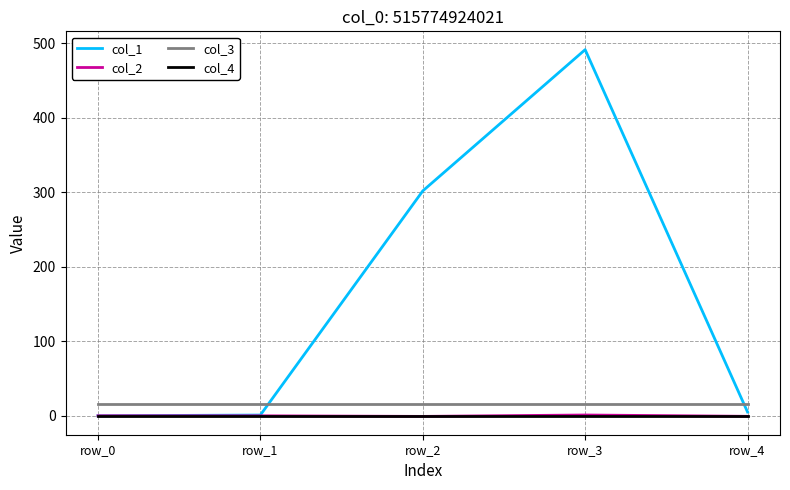

In col_1, how many points are higher than both neighbors (excluding endpoints)?

1